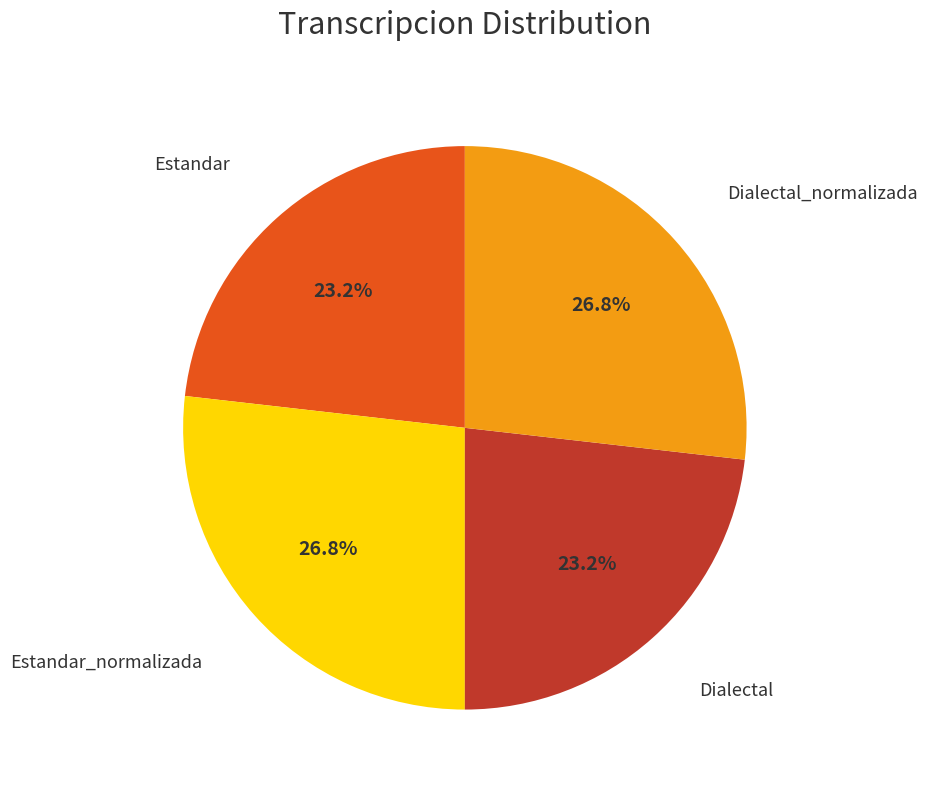

Does any single category account for the majority?

No